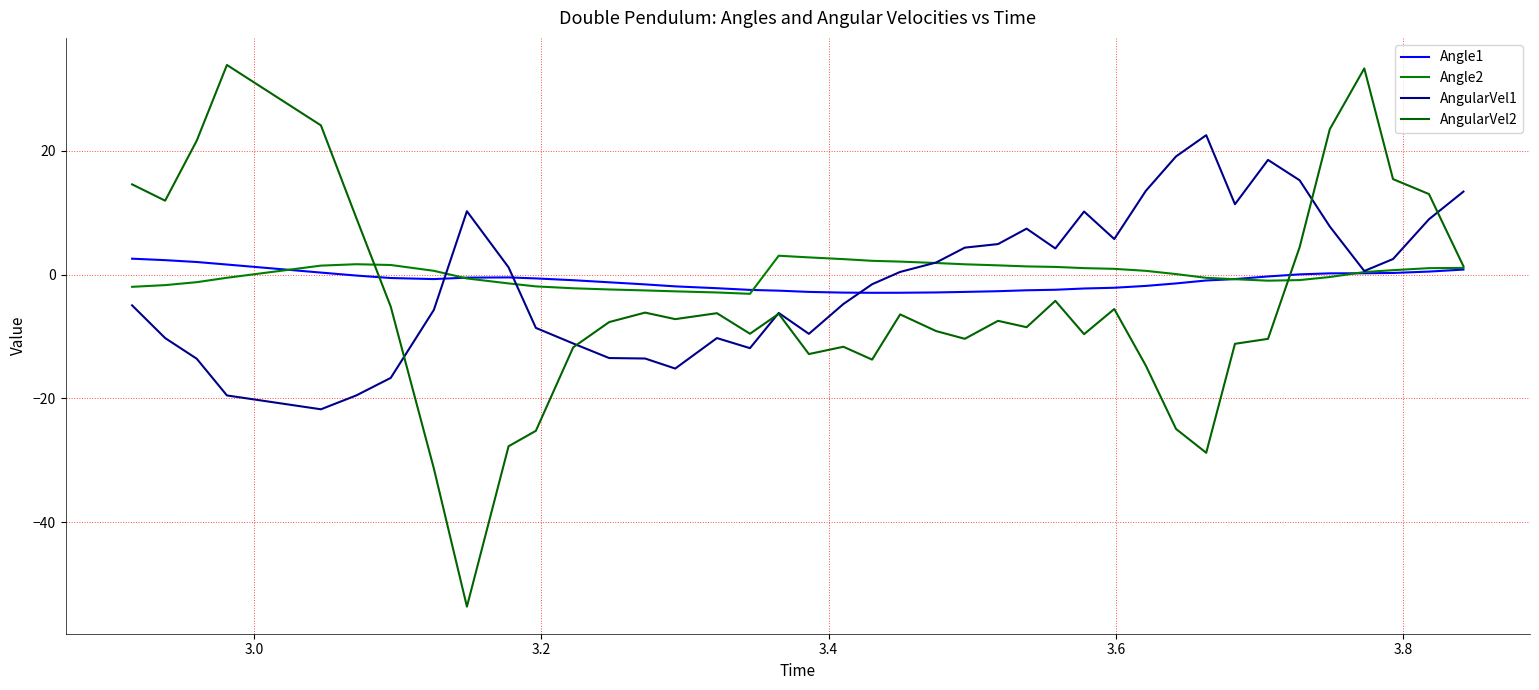

How many lines are shown in the chart?

4